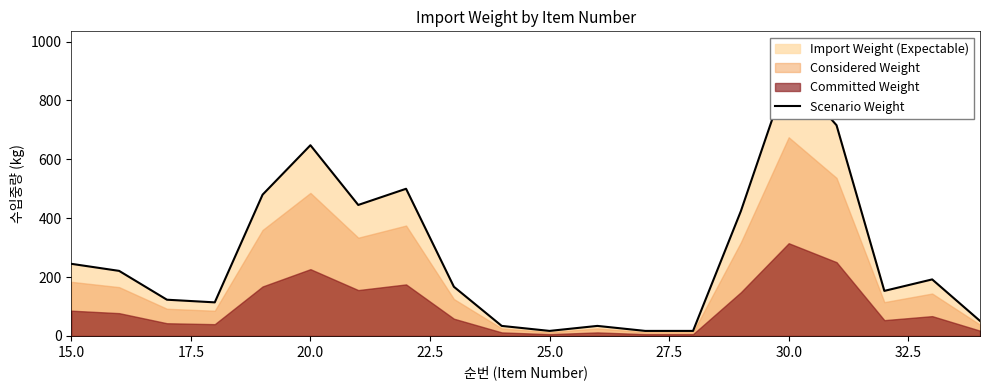

Is it true that the value at 9 is 21?

False